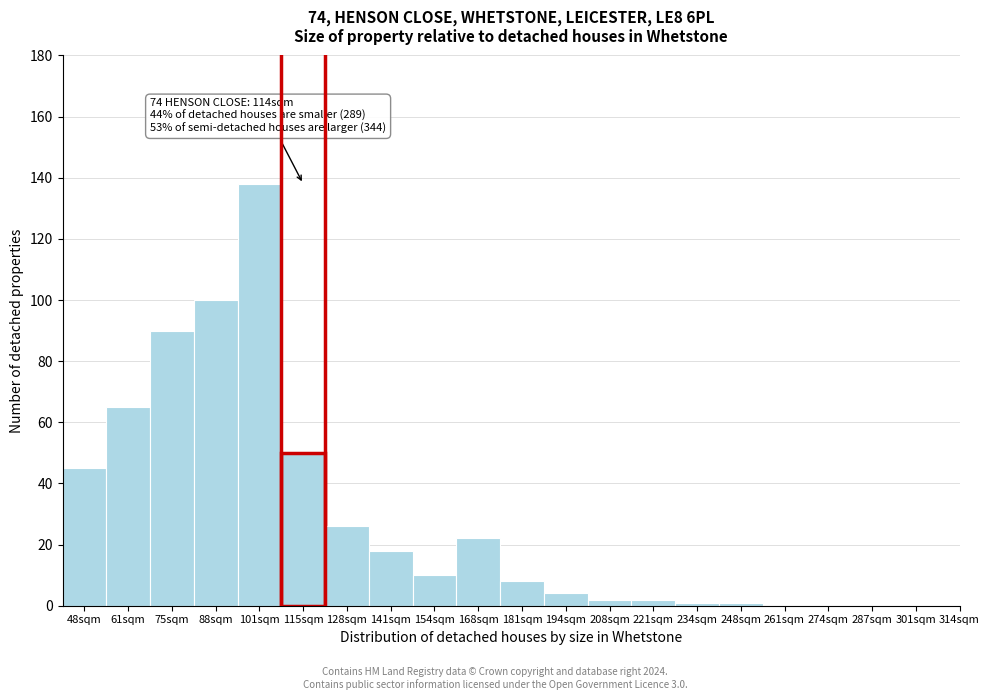

Reading right to left, list all the values displayed in this chart.

301sqm=0	287sqm=0	274sqm=0	261sqm=0	248sqm=1	234sqm=1	221sqm=2	208sqm=2	194sqm=4	181sqm=8	168sqm=22	154sqm=10	141sqm=18	128sqm=26	115sqm=50	101sqm=138	88sqm=100	75sqm=90	61sqm=65	48sqm=45